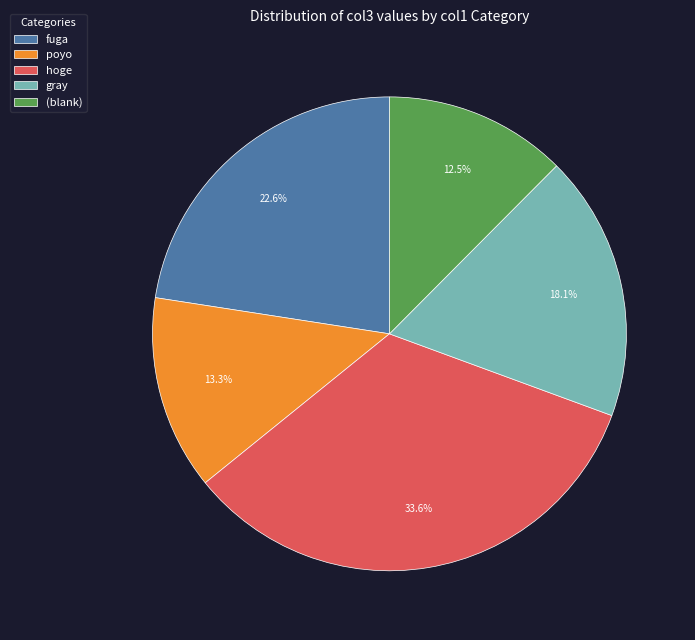

Between (blank) and poyo, which is larger?

poyo